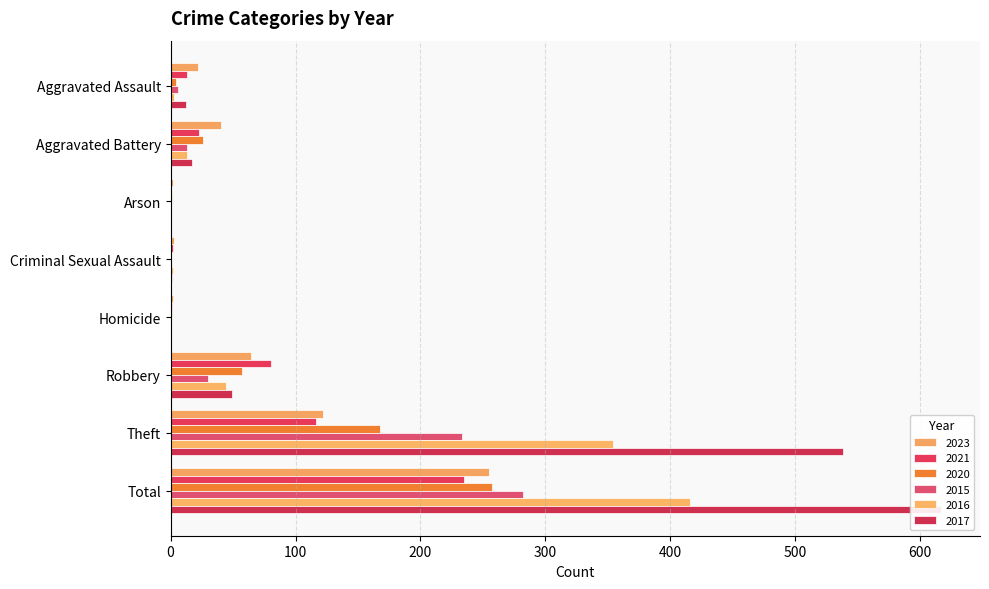

At which category does the chart reach its peak across all series?

Total